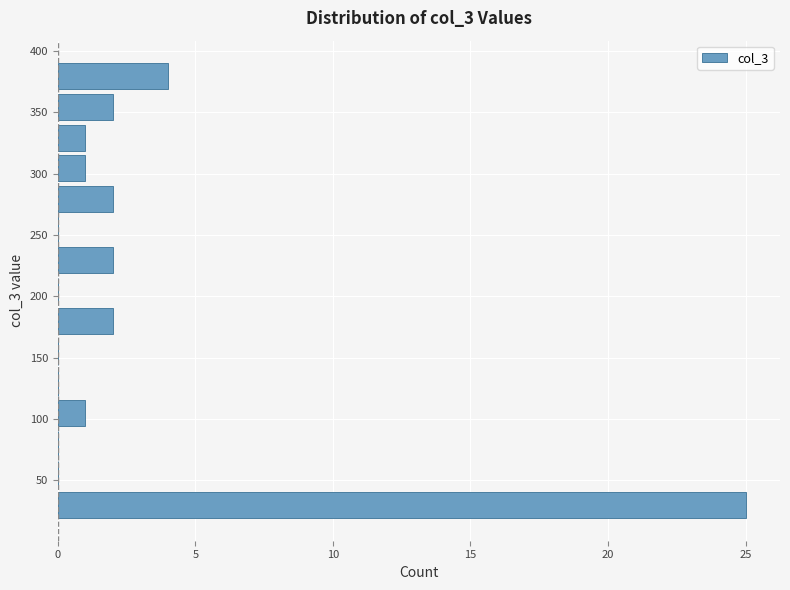

Which range on the y-axis has the longest bar?

15 to 40